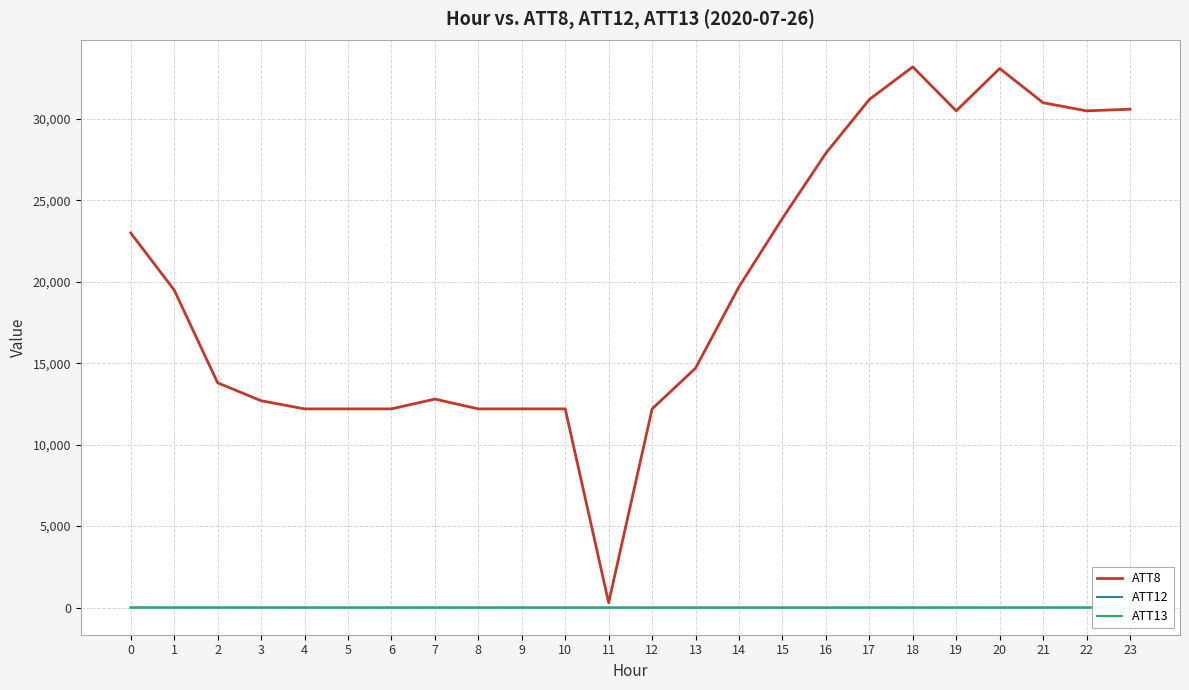

Which series has the widest spread of values?

ATT8